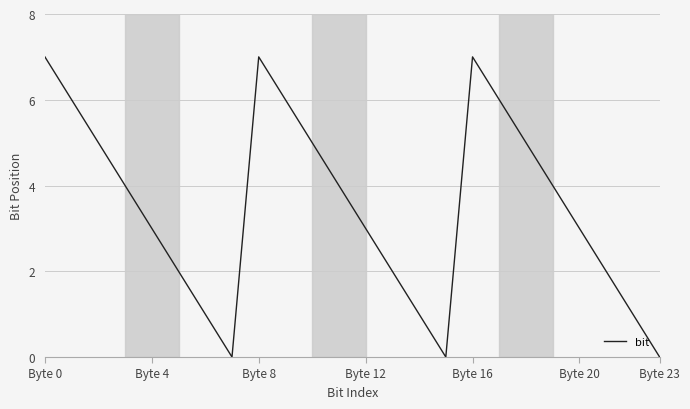

What is the greatest value displayed?

7